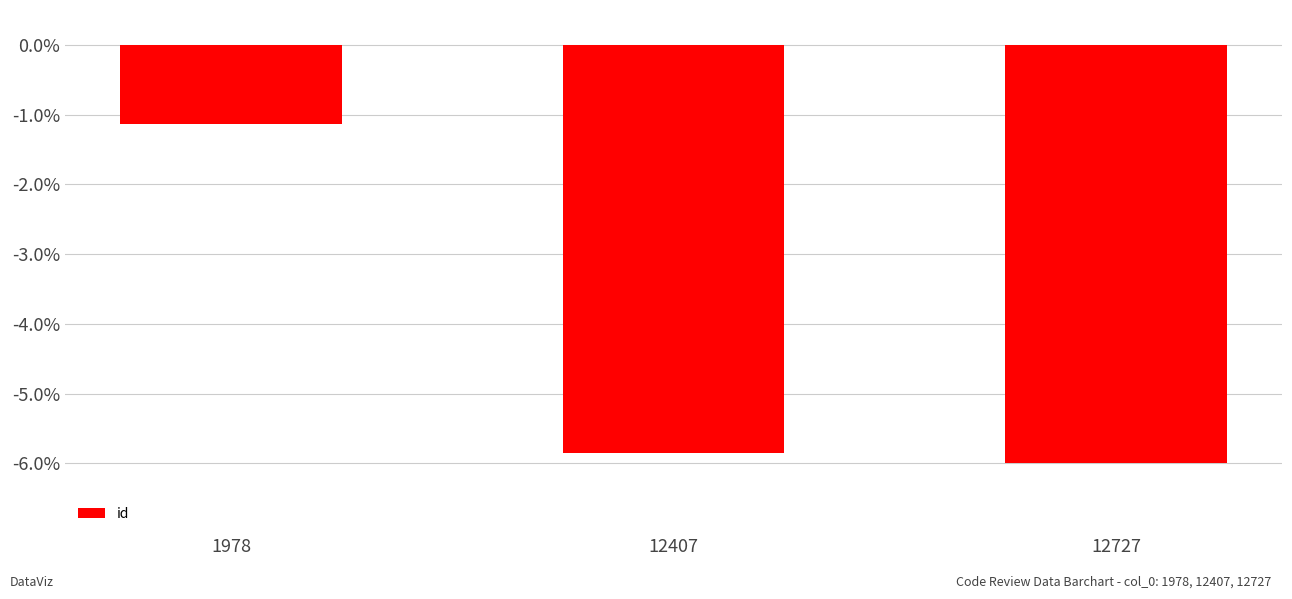

At which category does the chart reach its minimum across all series?

12727